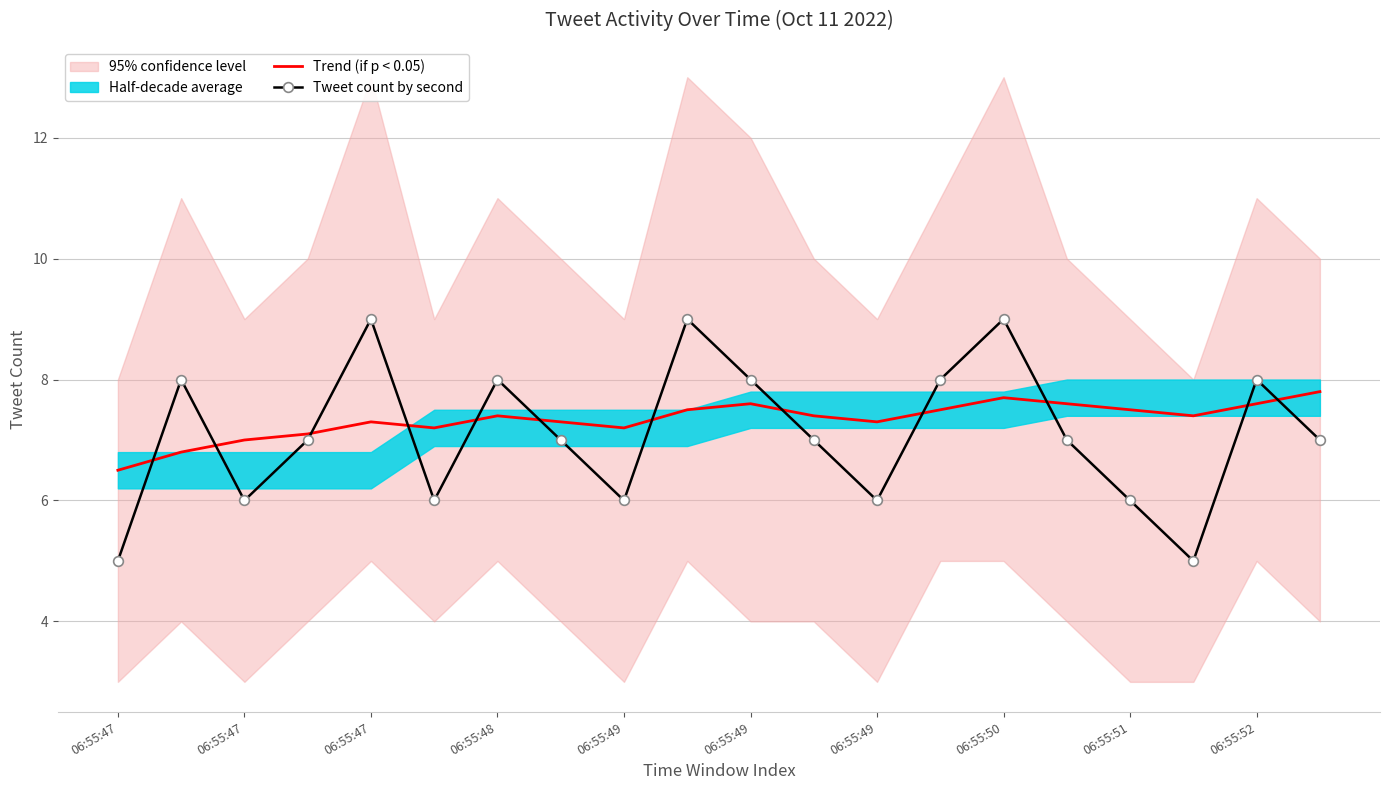

True or false: Tweet count by second has a value of 9.0 at 06:55:50.

True